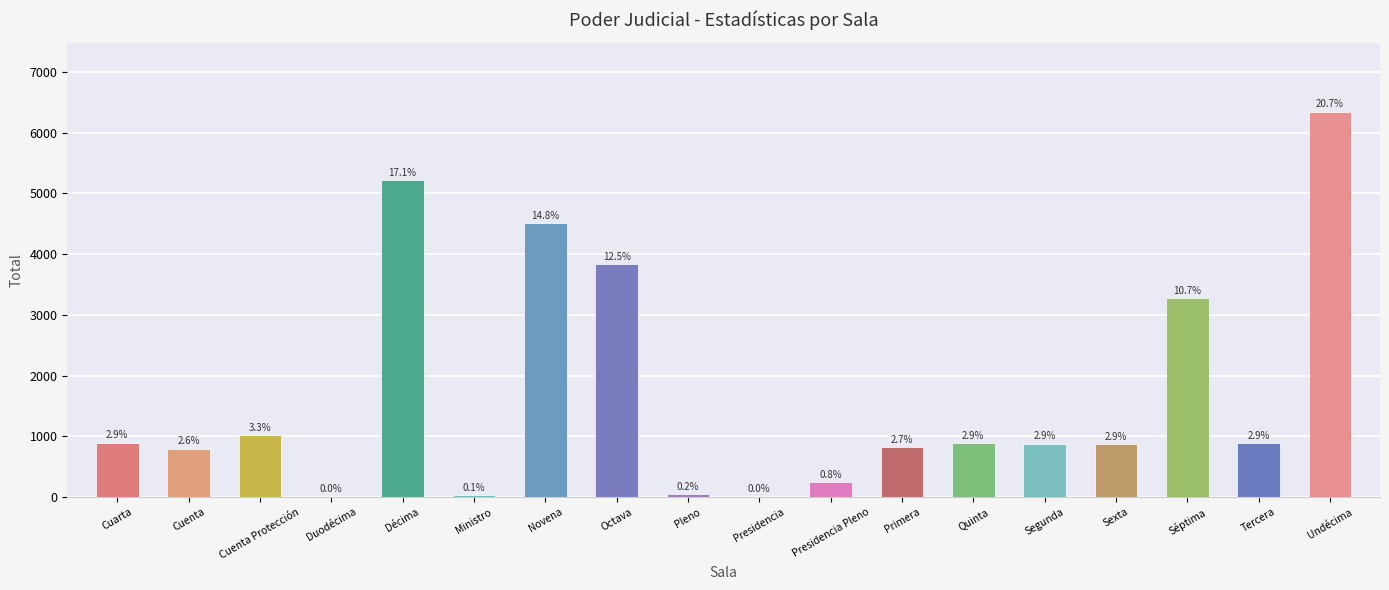

What is the change in value from Ministro to Segunda?

+849